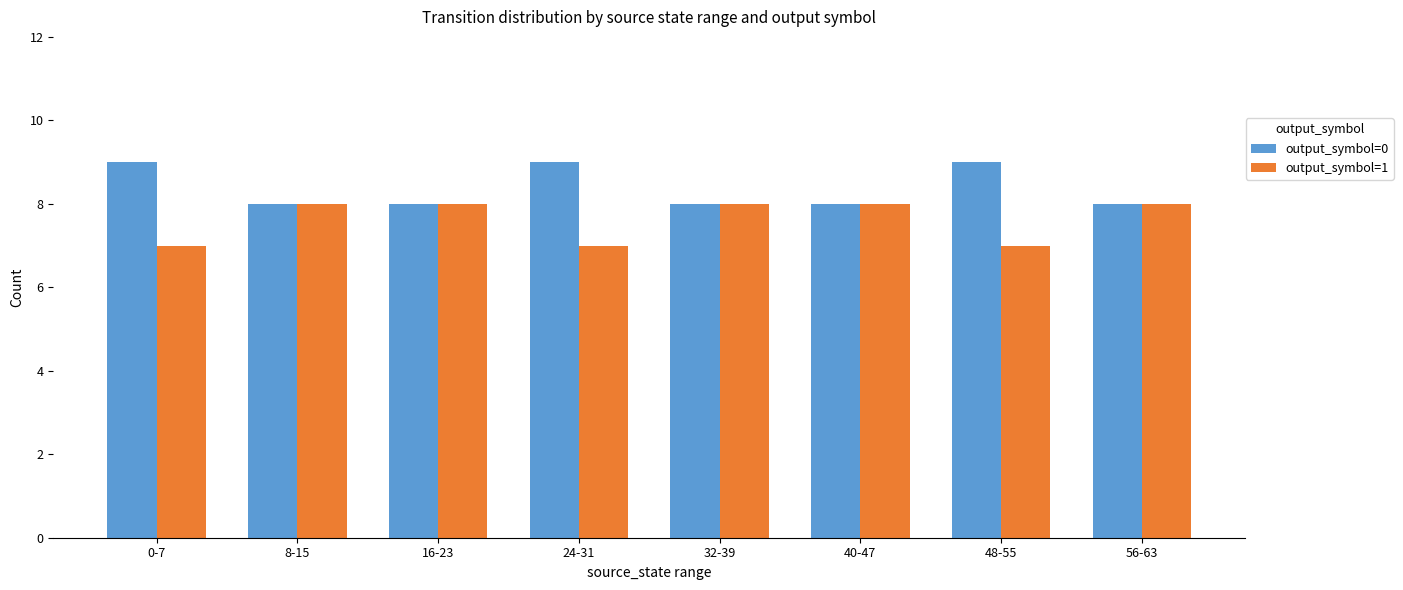

List the series in order of their peak value, highest first.

output_symbol=0, output_symbol=1